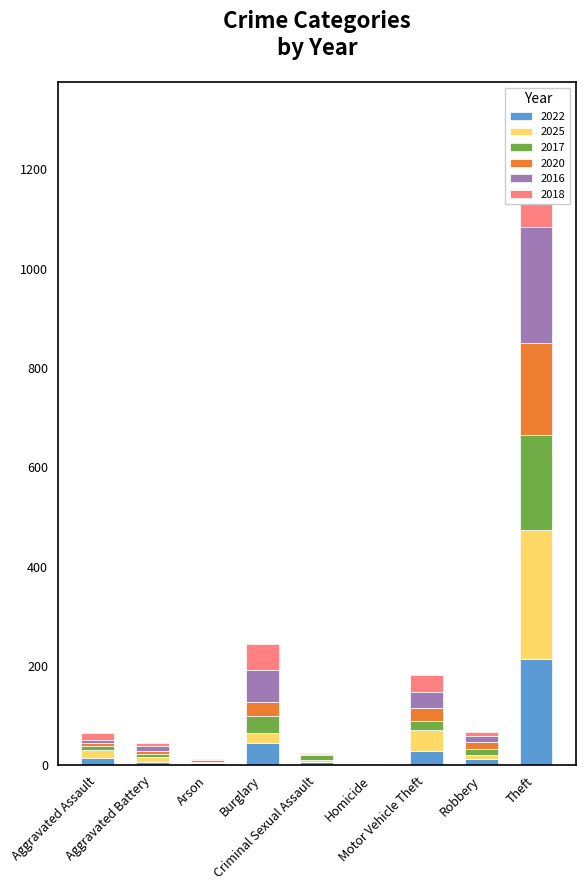

What is the lowest value of the 2017 series?

1